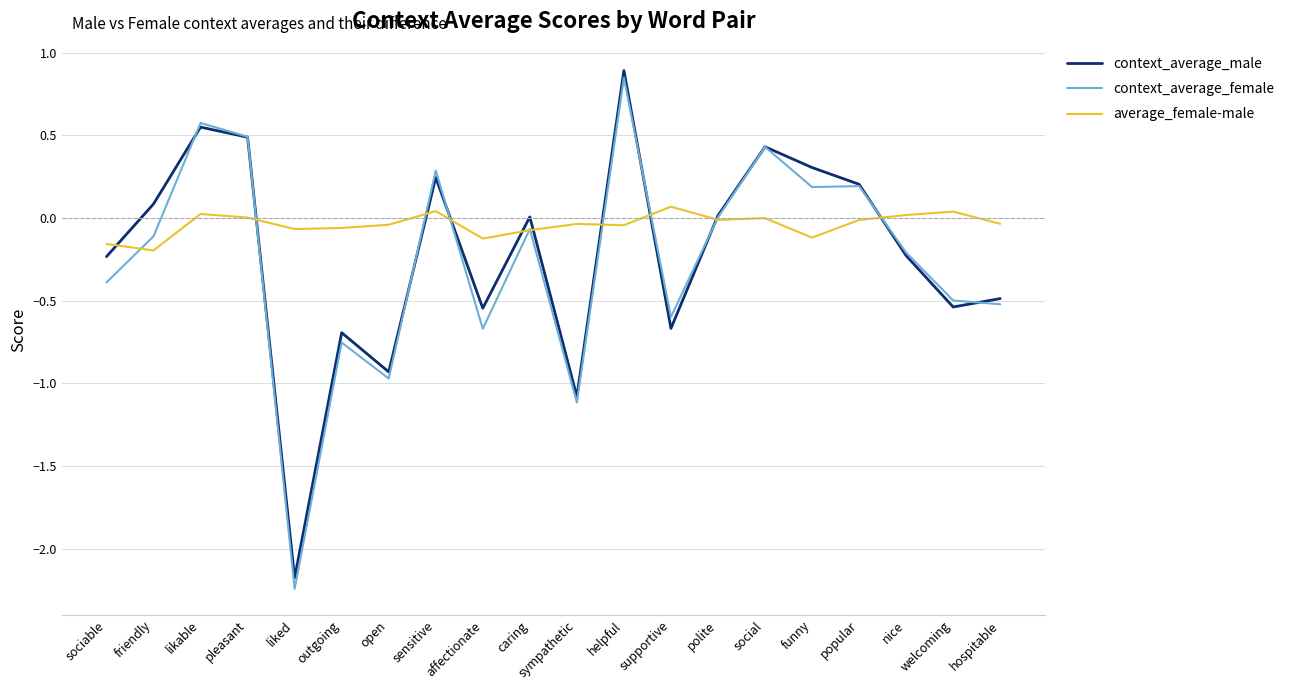

What is the total value across all series at pleasant?

1.0